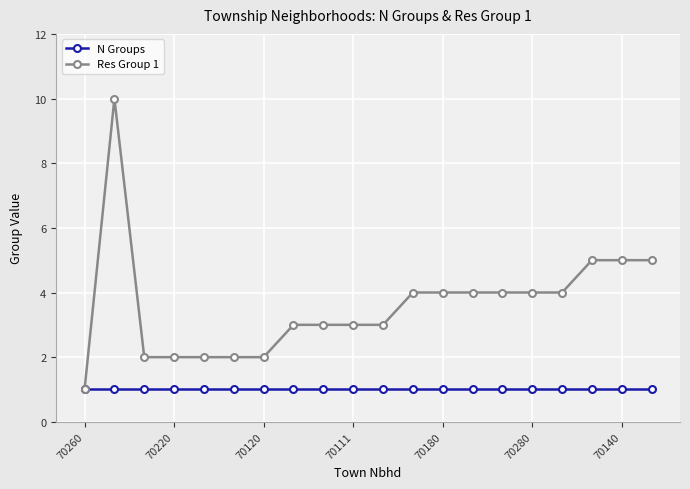

Which series has the widest spread of values?

Res Group 1